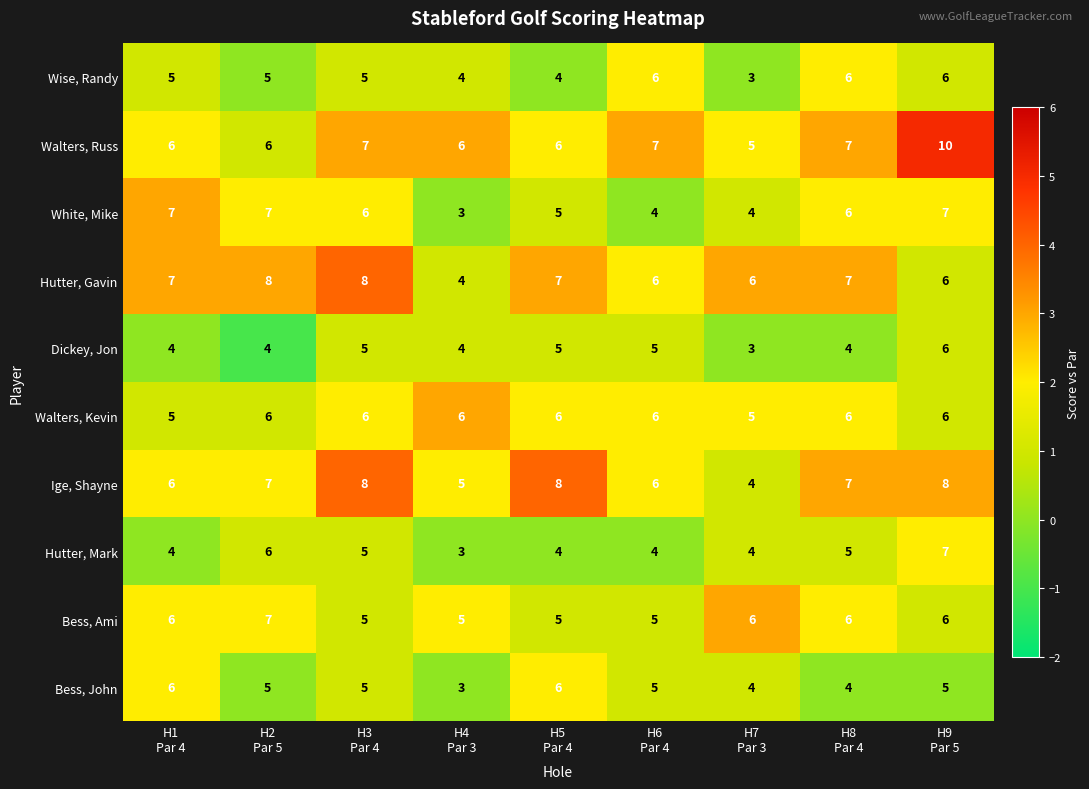

What is the minimum value shown in the chart?

3